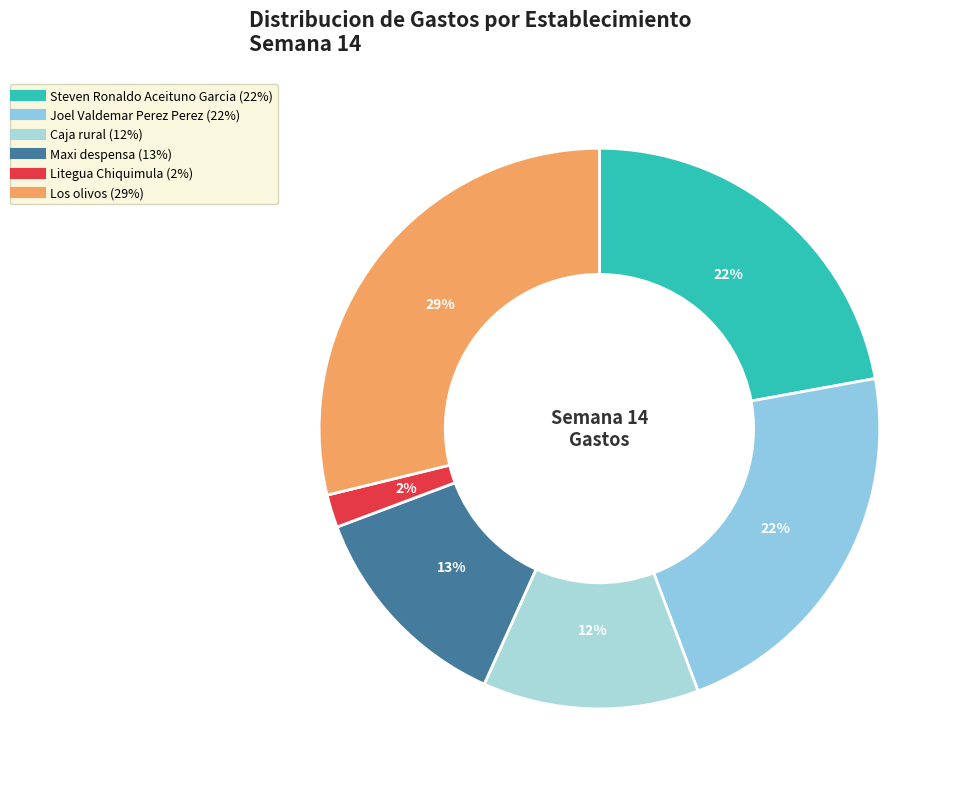

What portion of the pie excludes Los olivos?

71.2%